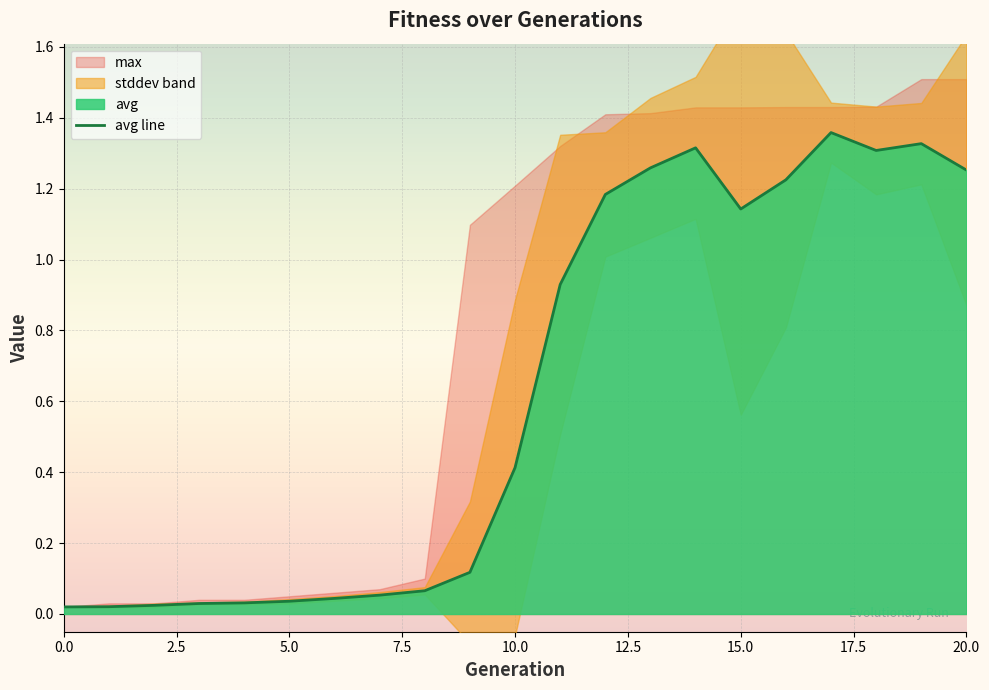

How many interior local peaks (higher than both neighbors) does the data have?

3